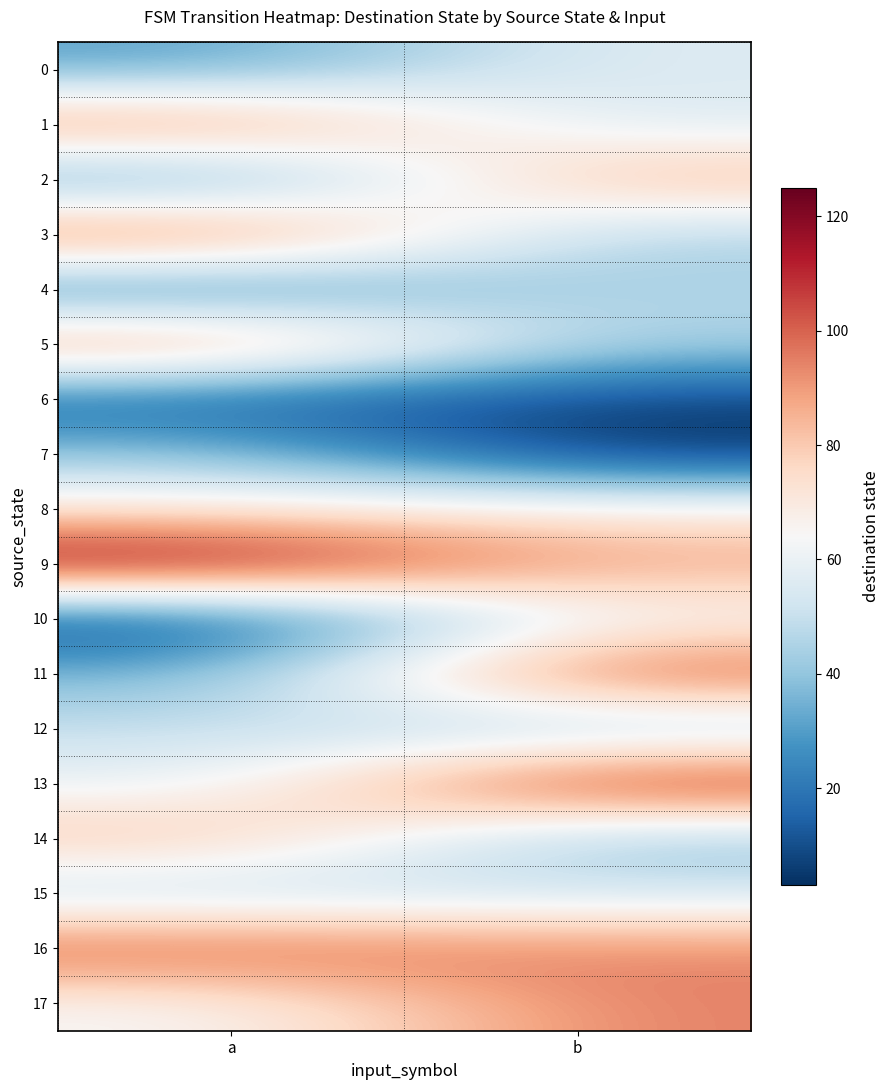

Between a and b, which series saw the biggest shift?

11